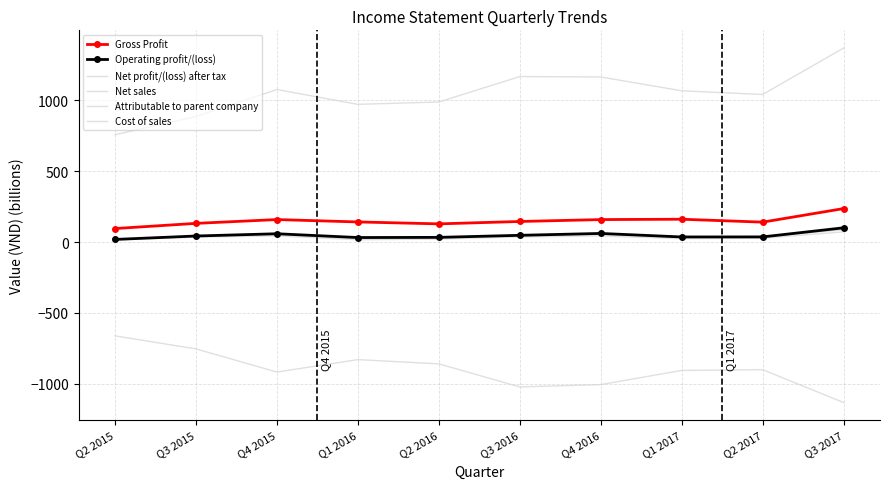

Reading right to left, transcribe all the data shown in this chart.

Gross Profit: Q3 2017=235.9	Q2 2017=140.1	Q1 2017=160.7	Q4 2016=158.2	Q3 2016=144.8	Q2 2016=128.0	Q1 2016=141.5	Q4 2015=158.4	Q3 2015=131.5	Q2 2015=94.9
Operating profit/(loss): Q3 2017=100.1	Q2 2017=36.0	Q1 2017=35.7	Q4 2016=60.4	Q3 2016=47.2	Q2 2016=32.8	Q1 2016=31.6	Q4 2015=58.2	Q3 2015=42.4	Q2 2015=18.2
Net profit/(loss) after tax: Q3 2017=86.9	Q2 2017=34.5	Q1 2017=33.0	Q4 2016=53.6	Q3 2016=41.9	Q2 2016=28.2	Q1 2016=23.3	Q4 2015=53.4	Q3 2015=41.5	Q2 2015=19.4
Net sales: Q3 2017=1367.8	Q2 2017=1040.4	Q1 2017=1066.4	Q4 2016=1163.9	Q3 2016=1166.7	Q2 2016=987.3	Q1 2016=970.8	Q4 2015=1075.4	Q3 2015=885.1	Q2 2015=756.8
Attributable to parent company: Q3 2017=71.6	Q2 2017=26.5	Q1 2017=23.8	Q4 2016=42.9	Q3 2016=35.8	Q2 2016=20.6	Q1 2016=16.0	Q4 2015=43.1	Q3 2015=33.8	Q2 2015=15.5
Cost of sales: Q3 2017=-1131.9	Q2 2017=-900.2	Q1 2017=-905.7	Q4 2016=-1005.7	Q3 2016=-1021.9	Q2 2016=-859.3	Q1 2016=-829.3	Q4 2015=-917.0	Q3 2015=-753.7	Q2 2015=-661.8